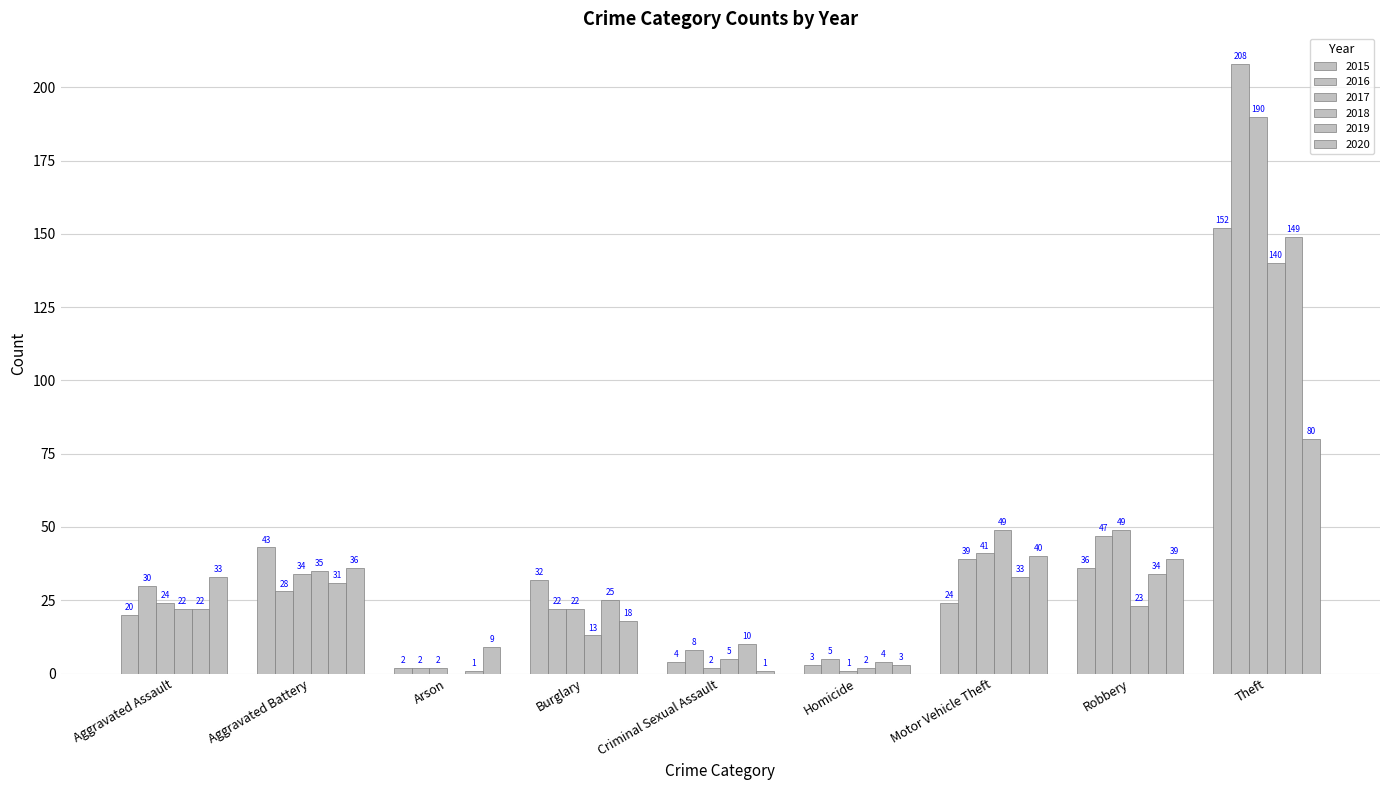

What position from the left is Aggravated Battery?

2